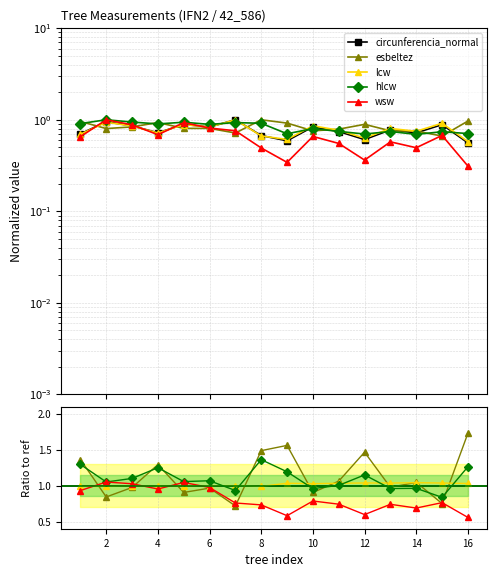

In circunferencia_normal, how many points are higher than both neighbors (excluding endpoints)?

6